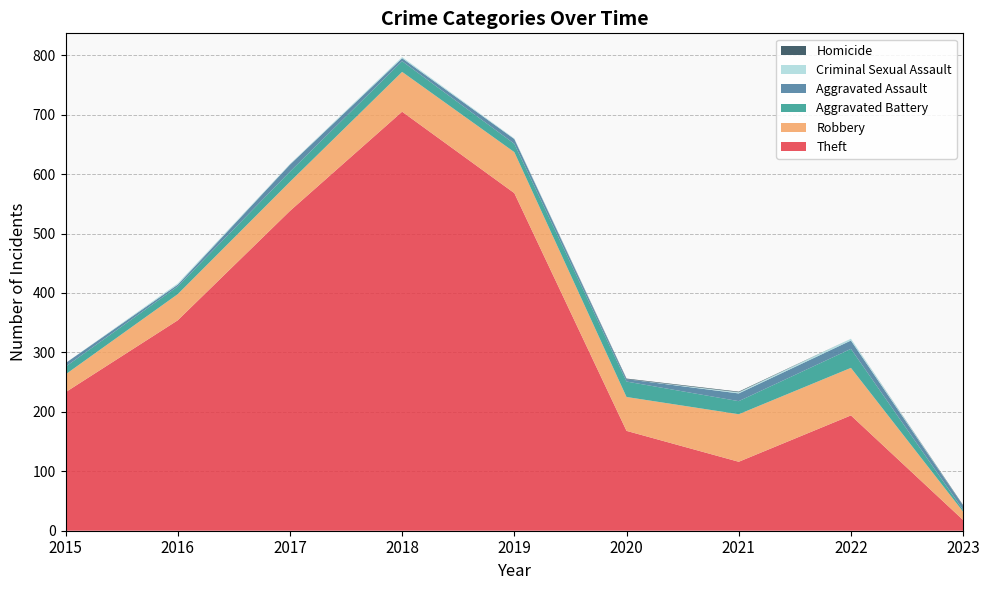

Reading right to left, extract all data points from this chart.

Theft: 2023=18	2022=194	2021=116	2020=168	2019=568	2018=705	2017=538	2016=354	2015=233
Robbery: 2023=14	2022=80	2021=80	2020=57	2019=69	2018=67	2017=49	2016=44	2015=30
Aggravated Battery: 2023=3	2022=32	2021=22	2020=26	2019=14	2018=18	2017=17	2016=13	2015=13
Aggravated Assault: 2023=7	2022=14	2021=13	2020=4	2019=8	2018=5	2017=12	2016=3	2015=6
Criminal Sexual Assault: 2023=0	2022=3	2021=2	2020=0	2019=1	2018=2	2017=1	2016=2	2015=0
Homicide: 2023=1	2022=0	2021=1	2020=1	2019=0	2018=0	2017=0	2016=0	2015=0